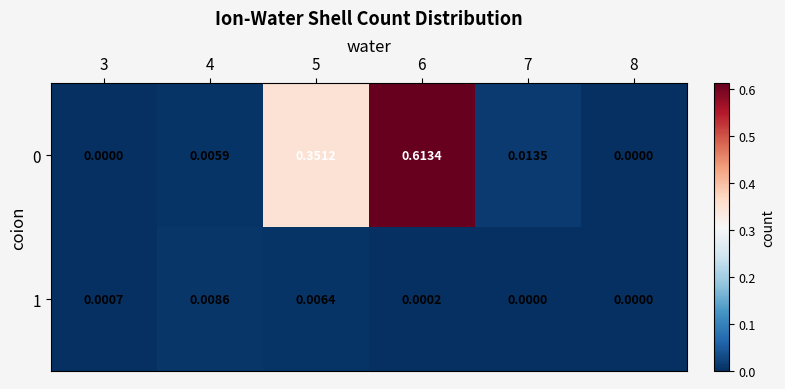

Is the value of 1 at 4 greater than the value of 0 at 5?

No